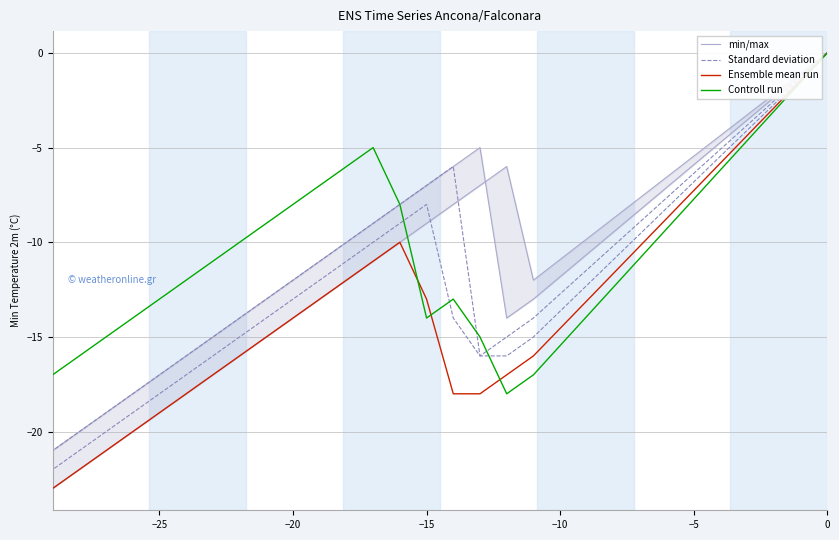

Which series changed the most between 15 and 19?

min/max